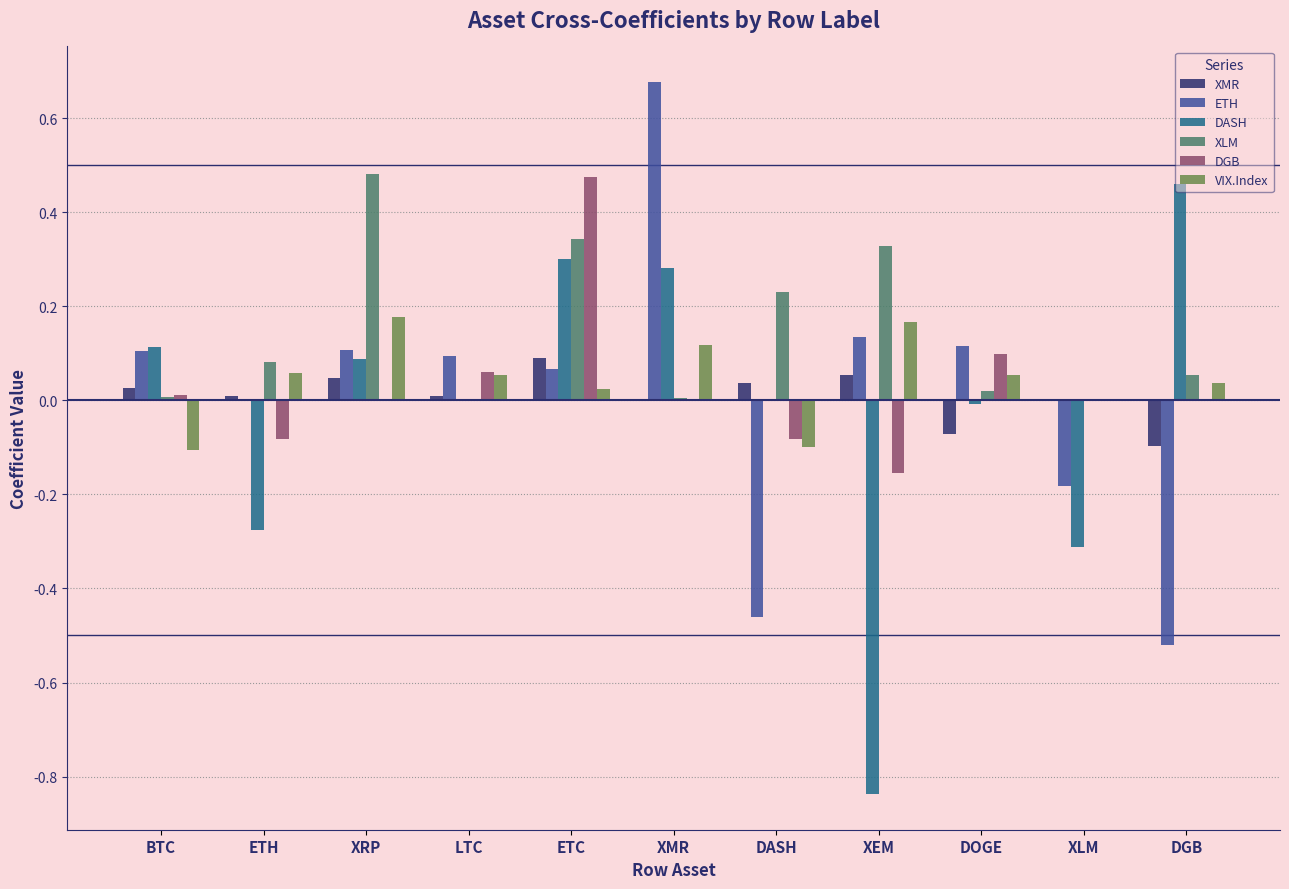

Which series has the widest spread of values?

DASH